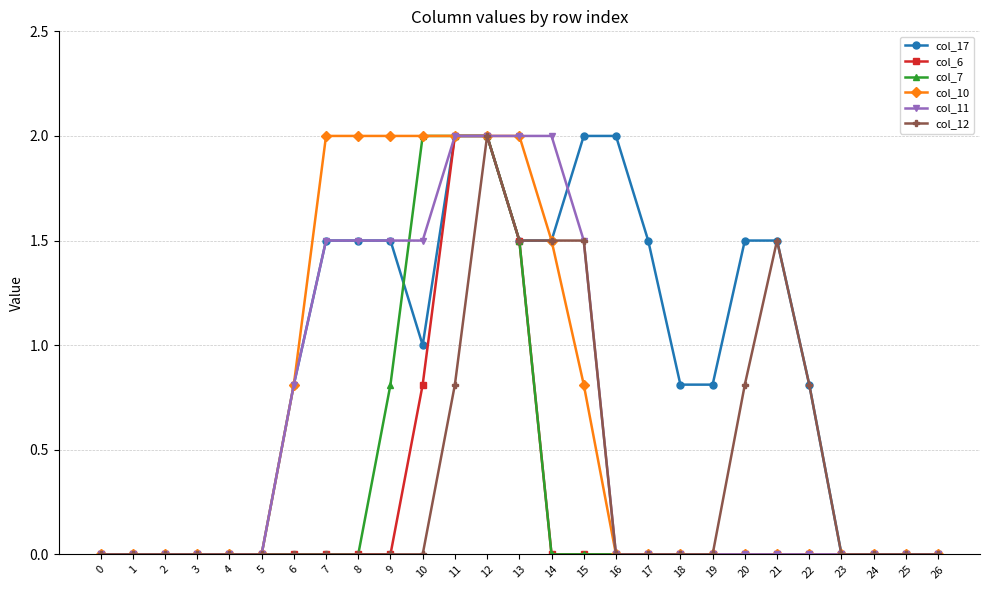

True or false: col_17 has a value of 2.0 at 12.

True